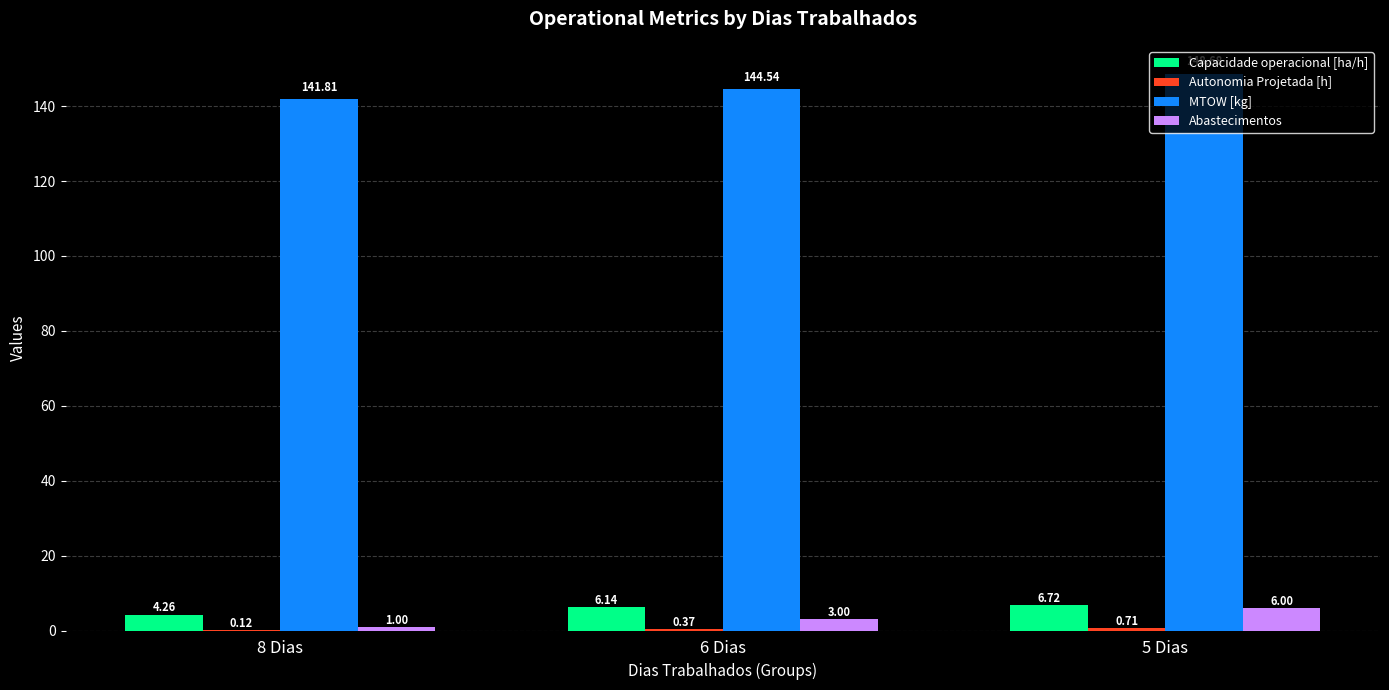

What is the greatest value displayed?

148.7